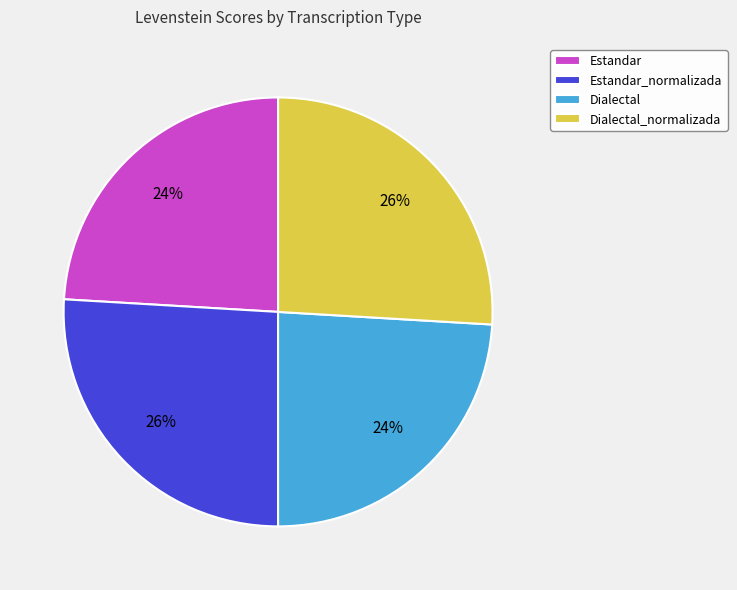

Approximately how many times larger is the value at Dialectal_normalizada compared to Estandar?

1.1